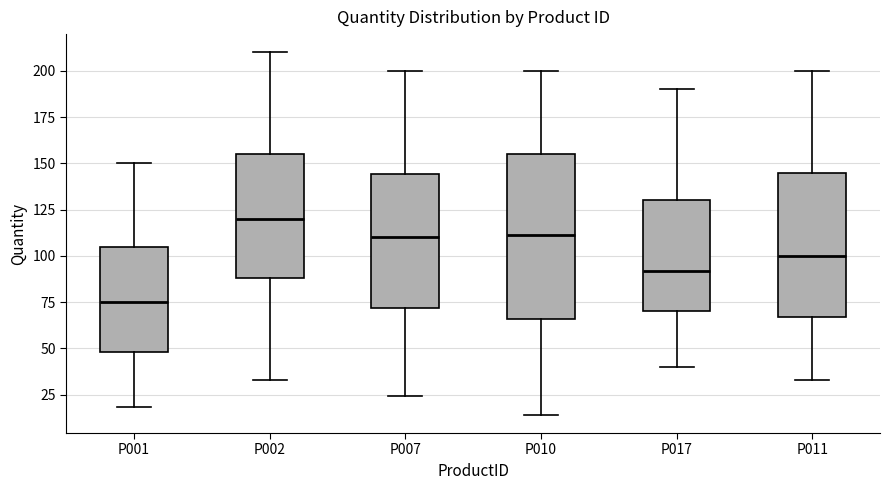

Reading left to right, read every box against the y-axis: the position of its median line, the range the box covers, and the ends of its whiskers. The values are not printed on the chart, so give them approximately, as read against the axis.

P001: median 75, box 50 to 105, whiskers 20 to 150
P002: median 120, box 90 to 155, whiskers 35 to 210
P007: median 110, box 70 to 145, whiskers 25 to 200
P010: median 110, box 65 to 155, whiskers 15 to 200
P017: median 90, box 70 to 130, whiskers 40 to 190
P011: median 100, box 65 to 145, whiskers 35 to 200